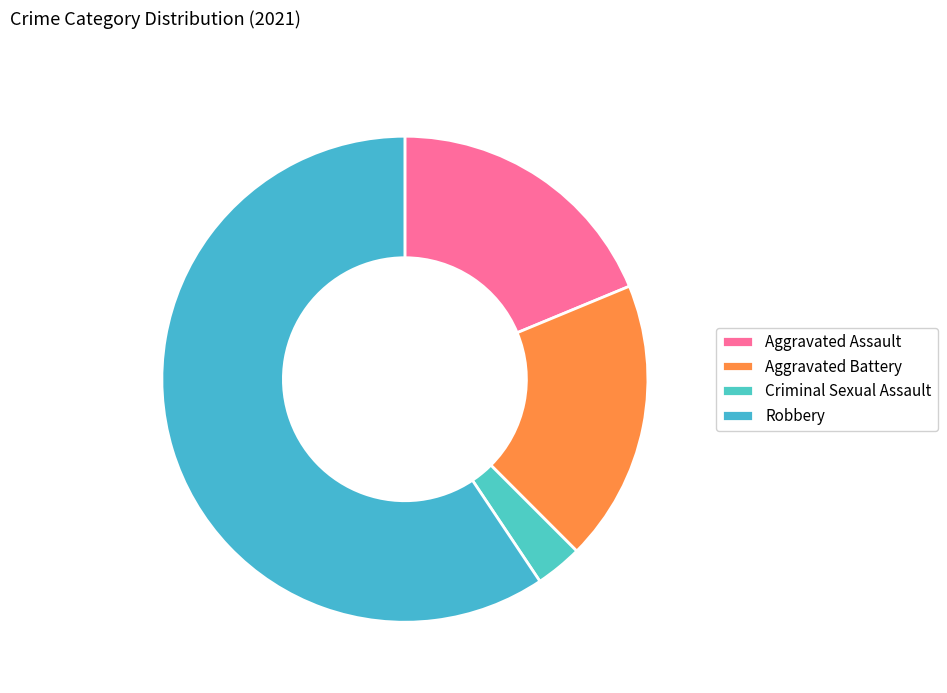

True or false: Aggravated Battery accounts for 19% of the total.

True